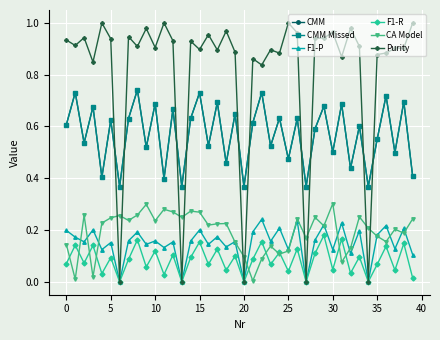

Which series has the widest spread of values?

Purity